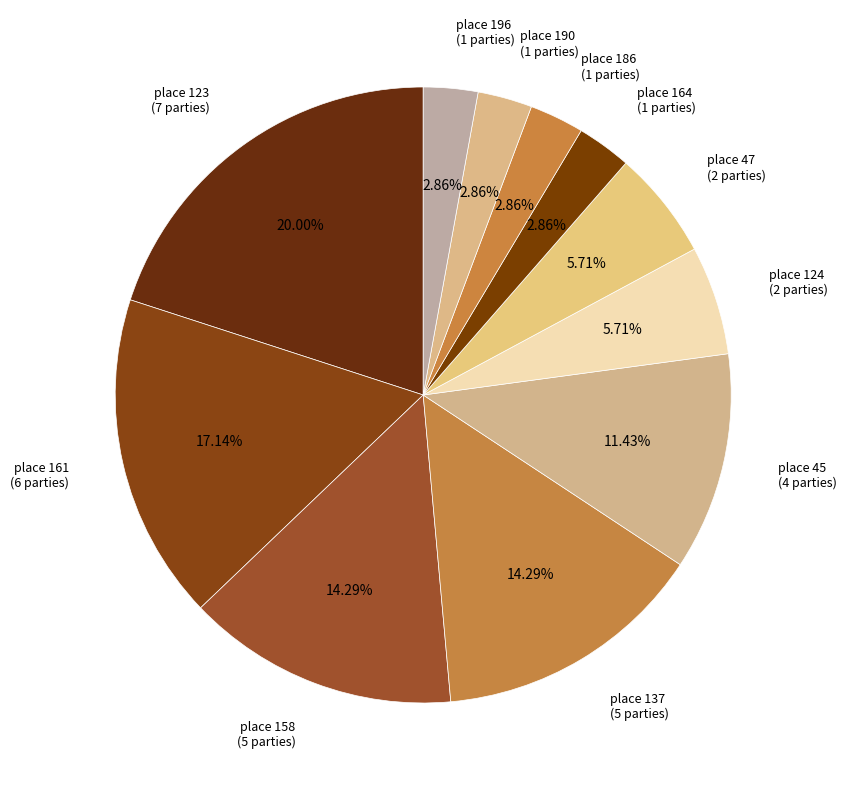

Is there a majority slice in this chart?

No